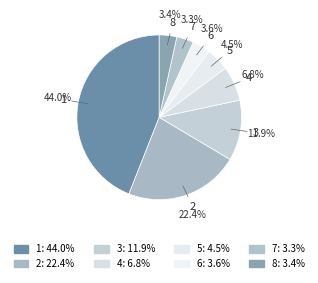

How many segments does this pie chart have?

8